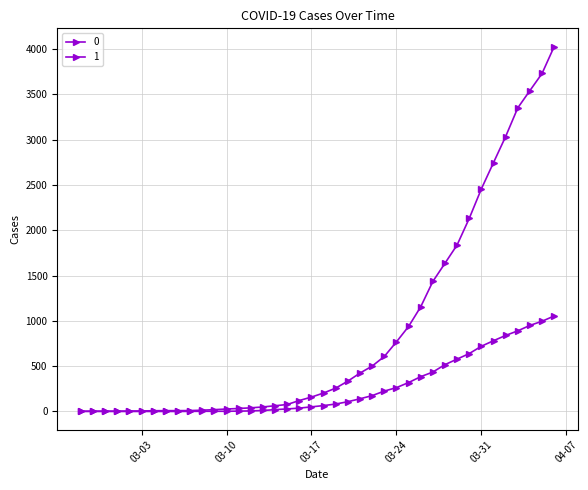

Reading right to left, what are all the values shown in this chart?

0: 1054	996	950	890	839	781	720	639	578	517	435	384	319	263	225	175	140	108	82	65	51	37	28	20	11	6	4	2	2	2	1	0	0	0	0	0	0	0	0	0
1: 4028	3731	3542	3351	3035	2747	2457	2131	1838	1636	1435	1155	938	768	607	501	424	335	258	204	159	121	77	63	50	40	33	27	20	14	10	9	9	8	6	5	4	4	4	3